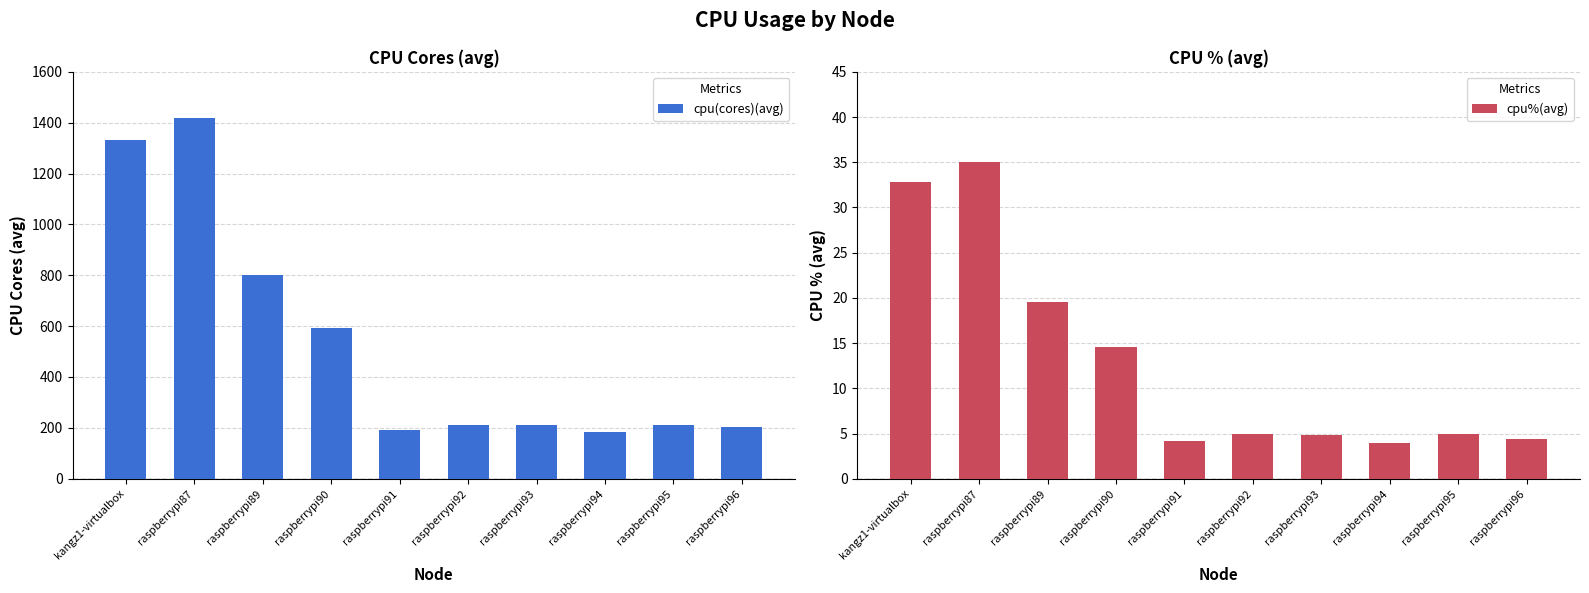

Reading right to left, list all the values displayed in this chart.

cpu(cores)(avg): 203.5	209.3	182.8	210.2	210.0	192.4	591.6	799.7	1418.4	1331.4
cpu%(avg): 4.4	5.0	4.0	4.8	5.0	4.2	14.6	19.6	35.0	32.8